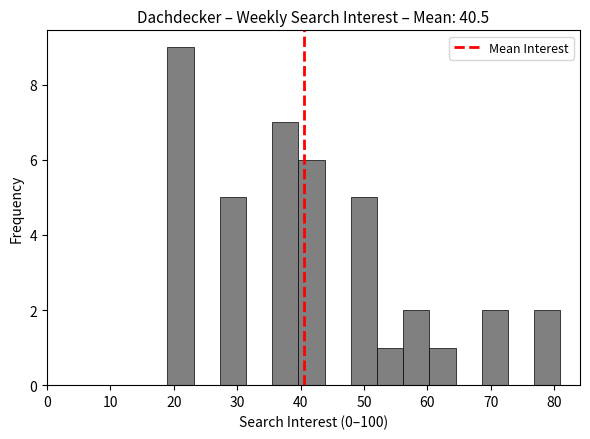

Which range on the x-axis has the tallest bar?

19 to 23